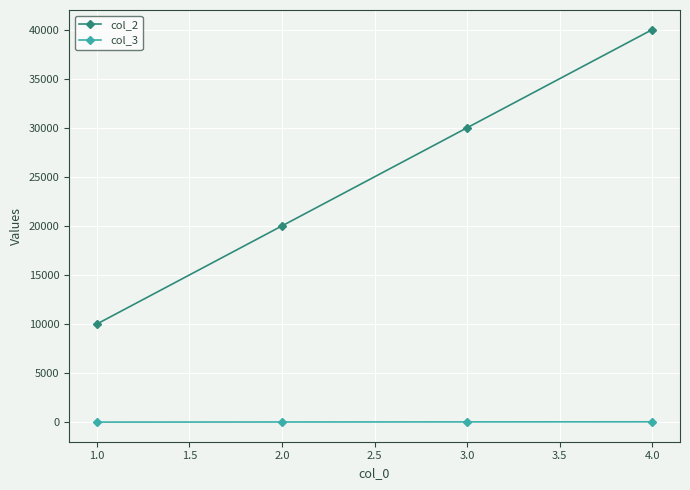

True or false: col_2 and col_3 intersect in this chart.

False